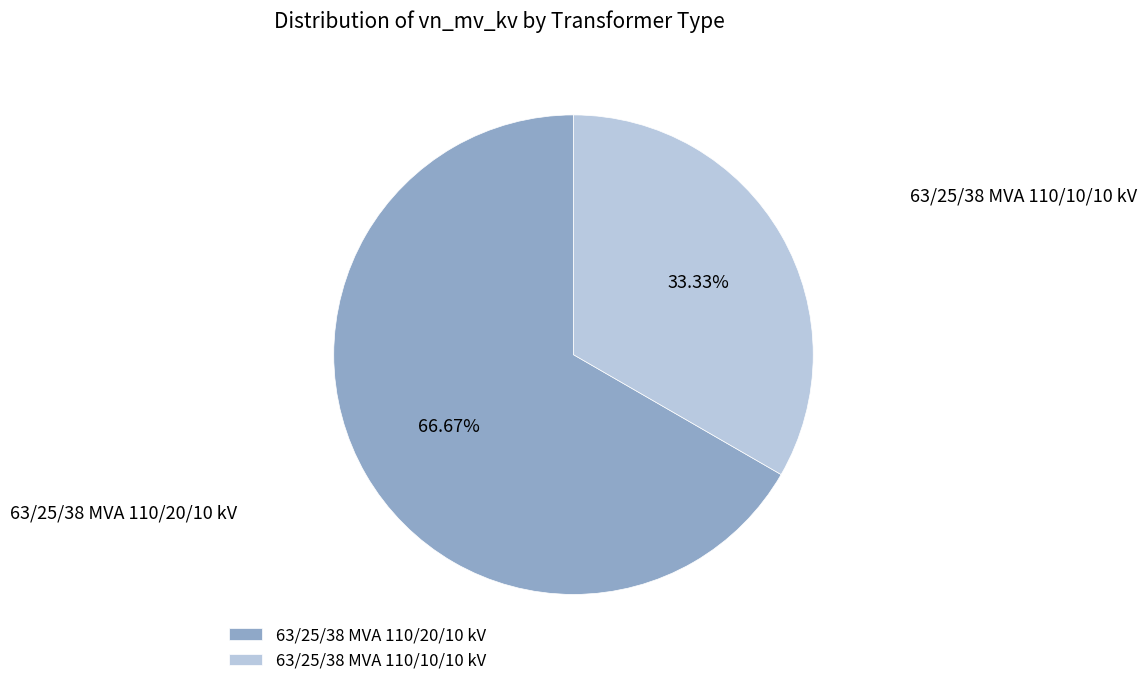

How many slices are in this pie chart?

2